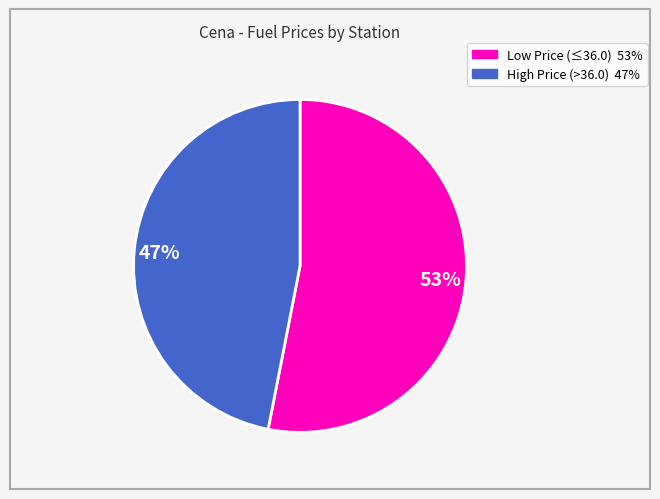

To the nearest percent, what is the average slice percentage?

50%